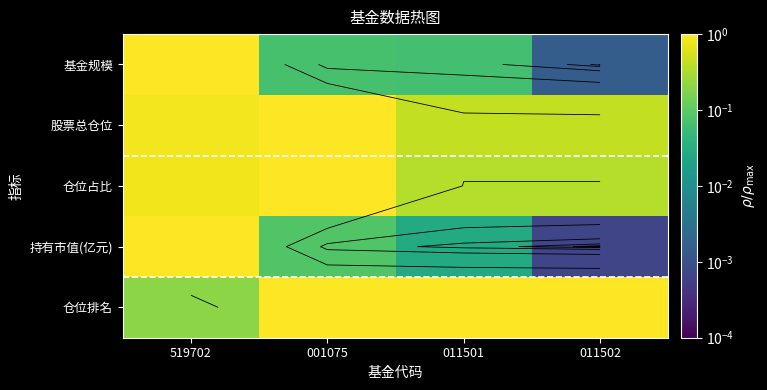

Which has a higher value, 011502 or 001075?

001075